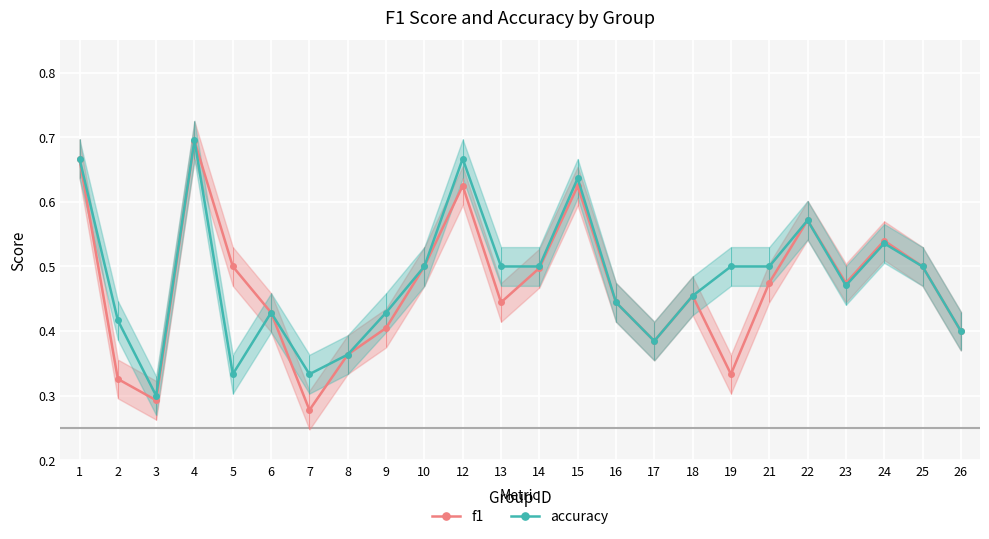

Rank the series by their average value, from lowest to highest.

f1, accuracy